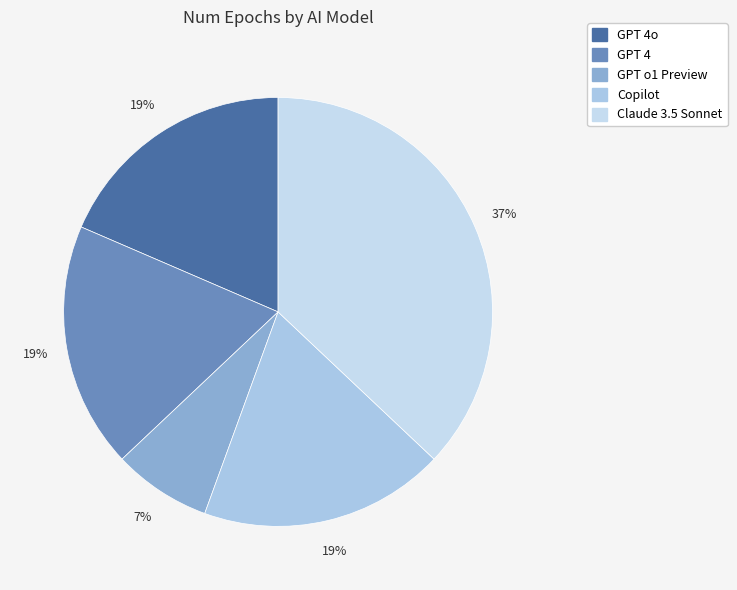

Combined, do GPT 4o and GPT o1 Preview account for over 50%?

No